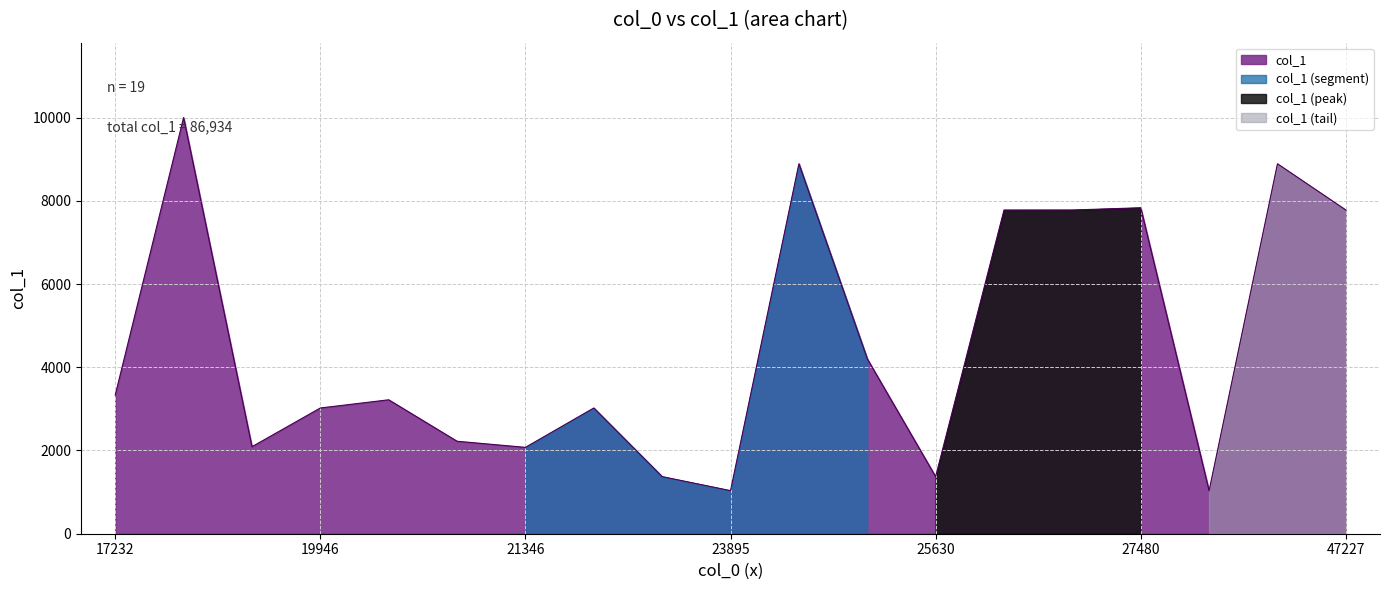

What is the maximum value shown in the chart?

9999